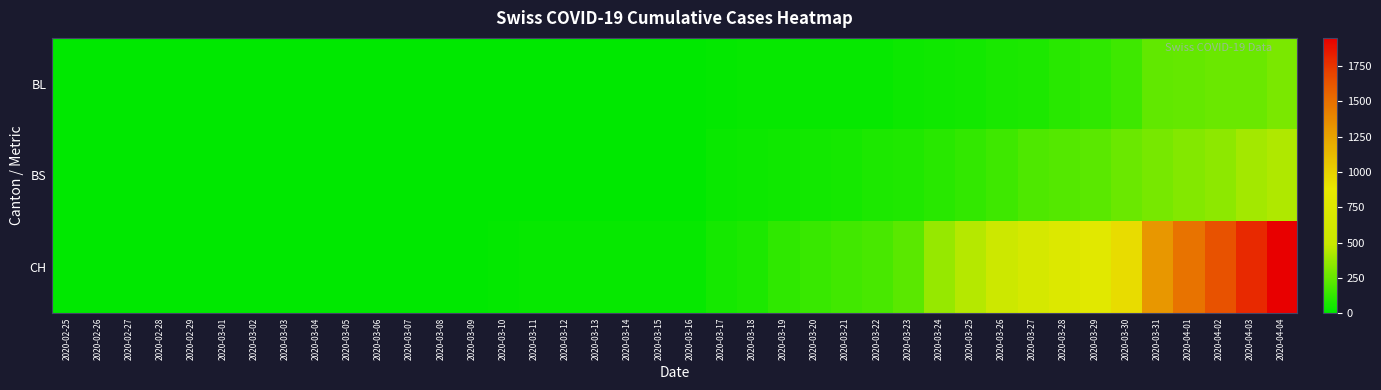

Rank the series by their maximum value, from lowest to highest.

BL, BS, CH